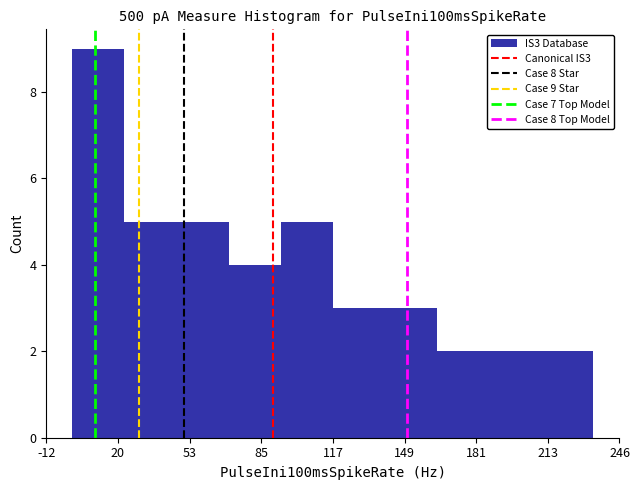

Over which range of the x-axis is the bar tallest?

0 to 25